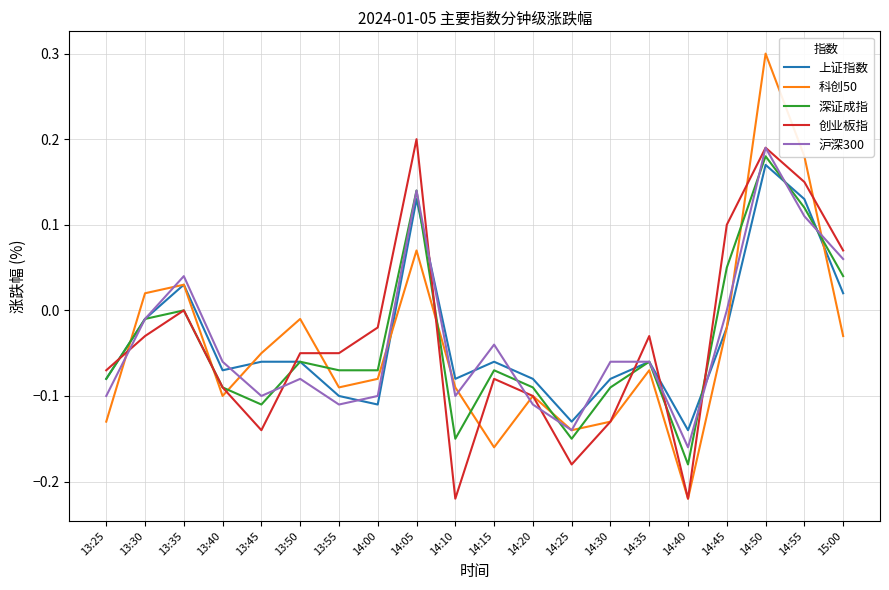

What are all the series names shown in the legend?

上证指数, 科创50, 深证成指, 创业板指, 沪深300